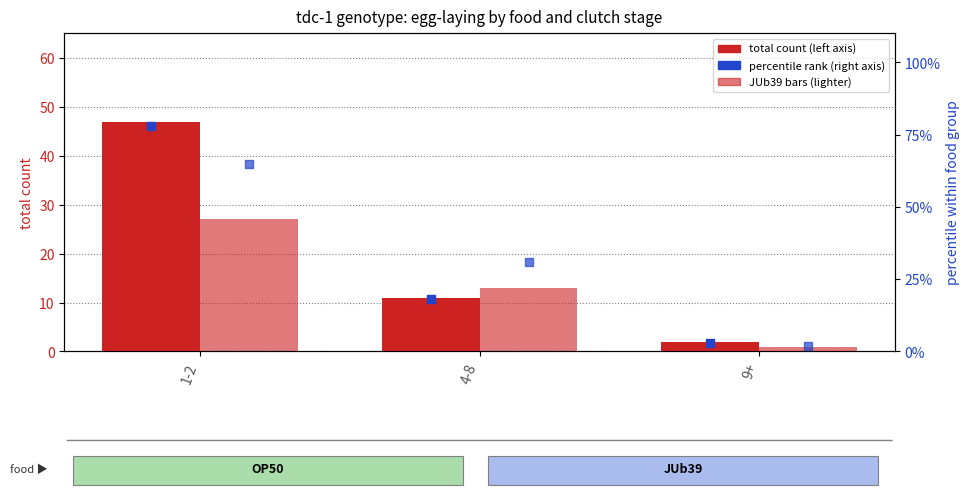

Which series reaches the maximum Y coordinate?

OP50 percentile